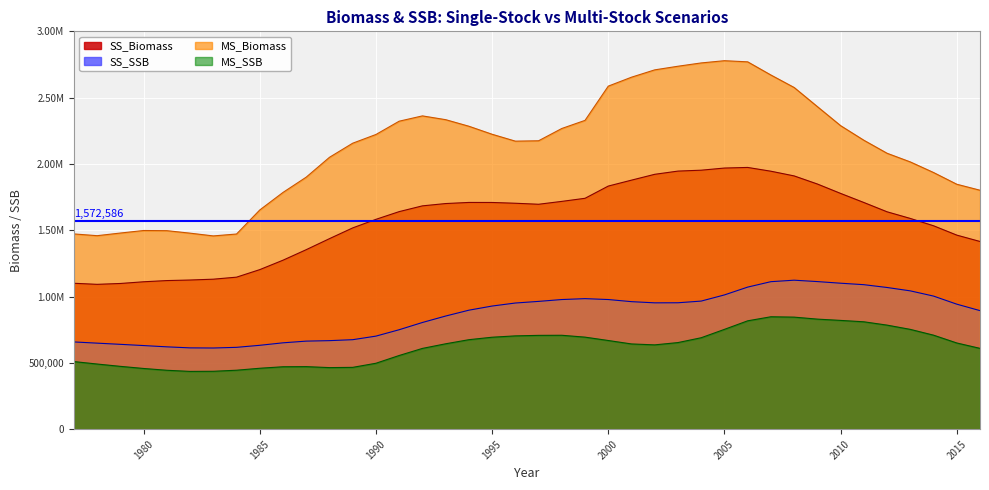

At which category does MS_Biomass reach its first local valley?

1978